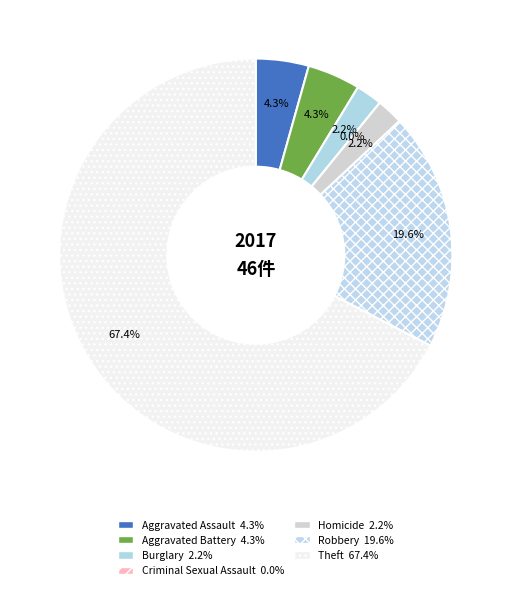

Does Aggravated Battery account for over 50% of the chart?

No